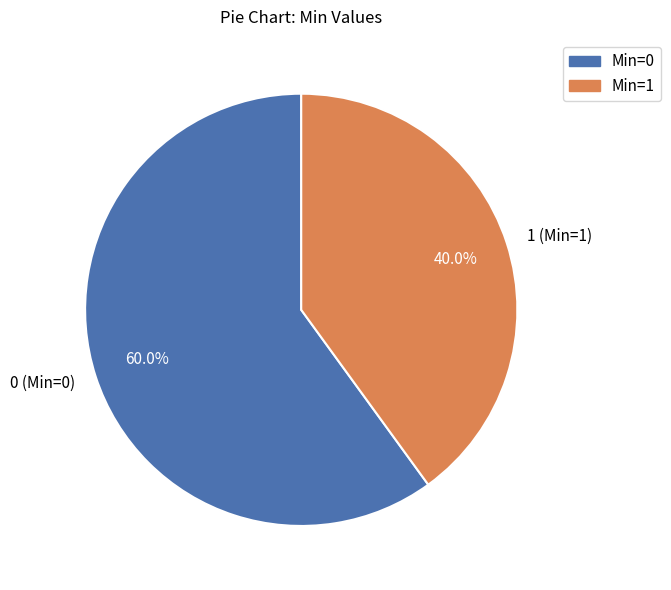

Rank the categories by value from highest to lowest.

0 (Min=0), 1 (Min=1)